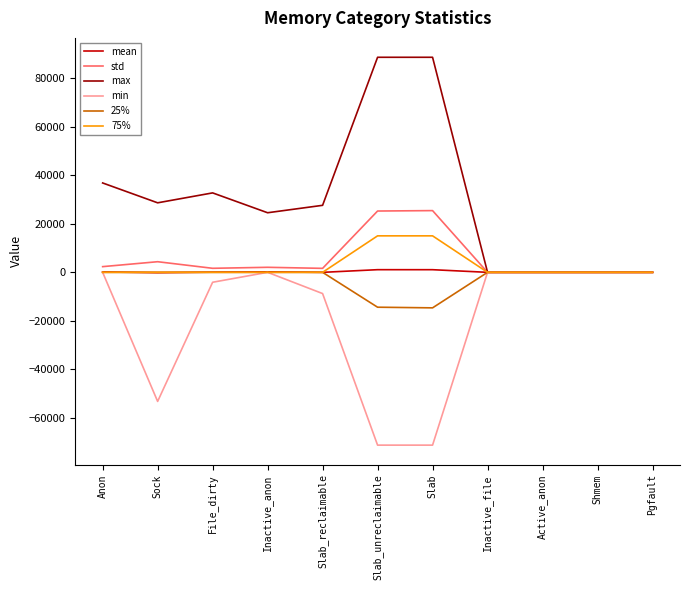

Which series has the largest total across all categories?

max